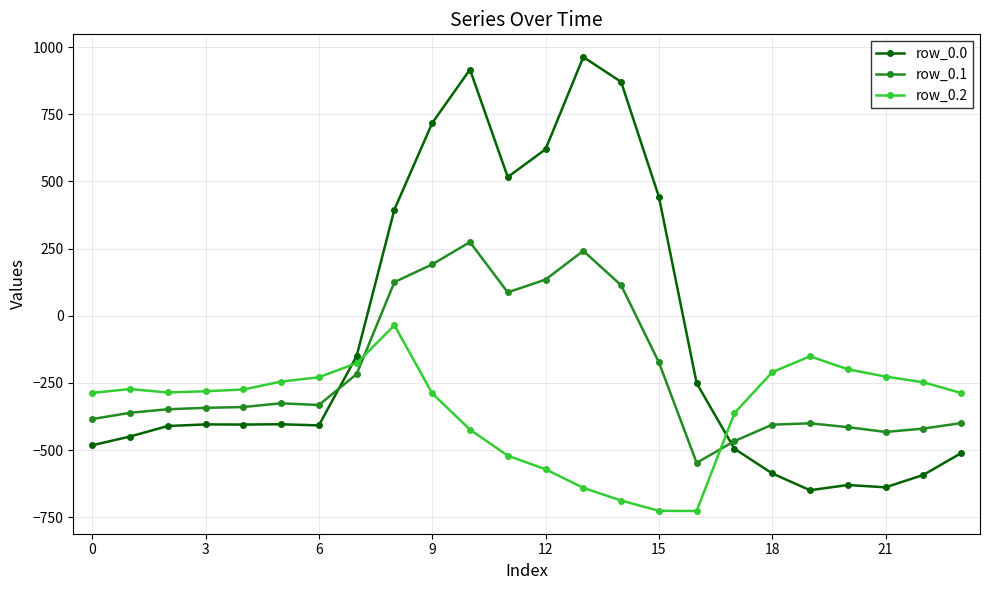

How many lines are shown in the chart?

3